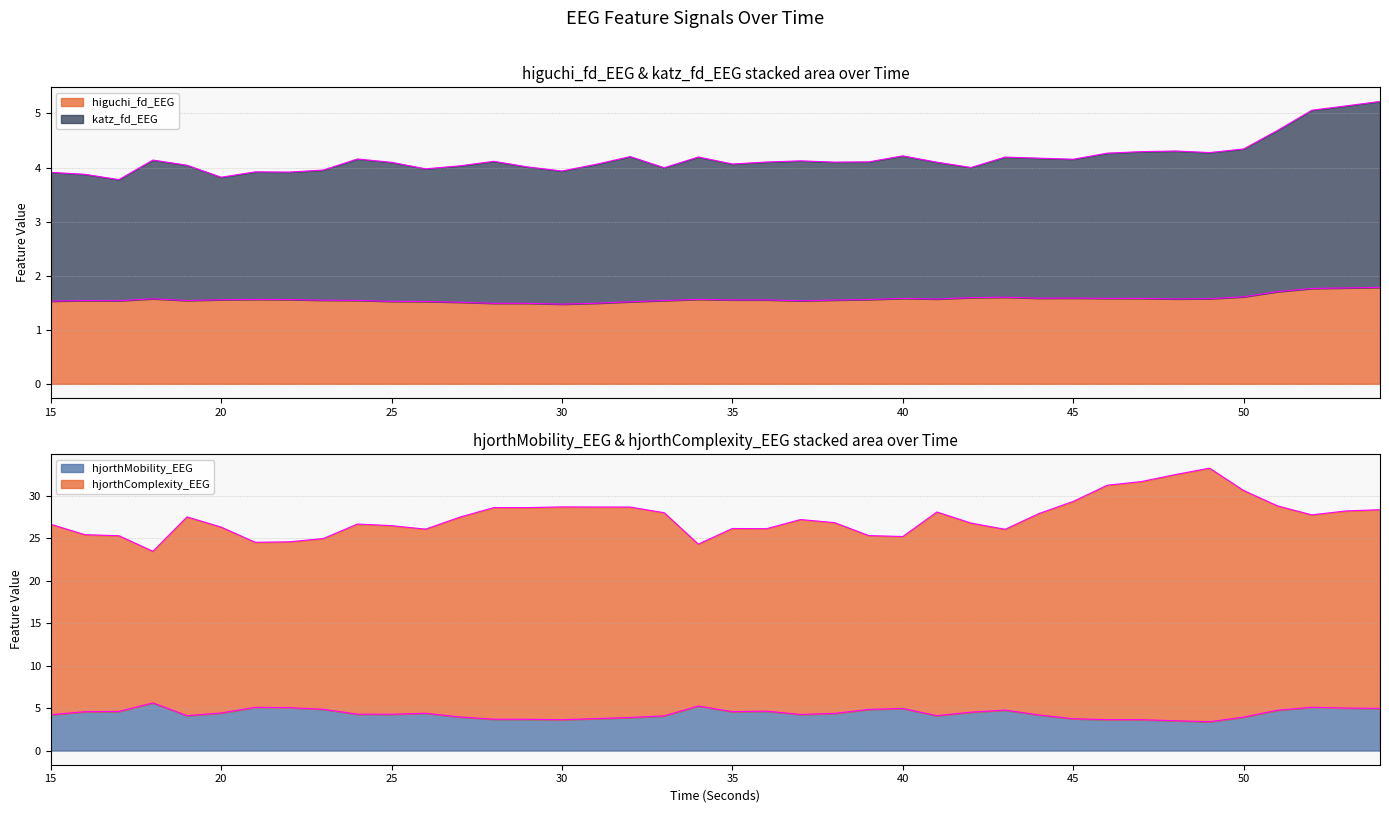

How many series are shown in this chart?

4